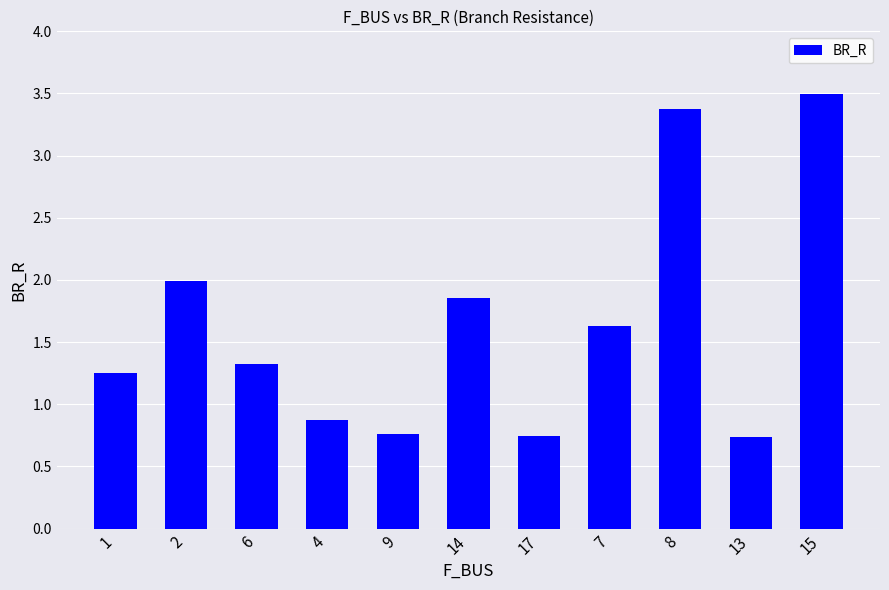

At which category does the chart reach its peak across all series?

15